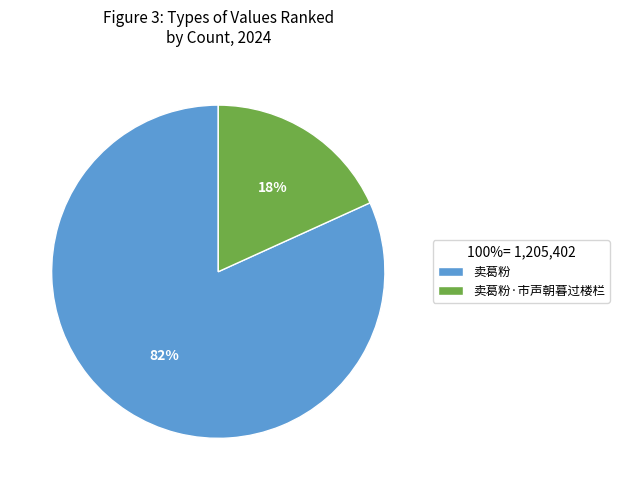

True or false: 卖葛粉 accounts for 82% of the total.

True